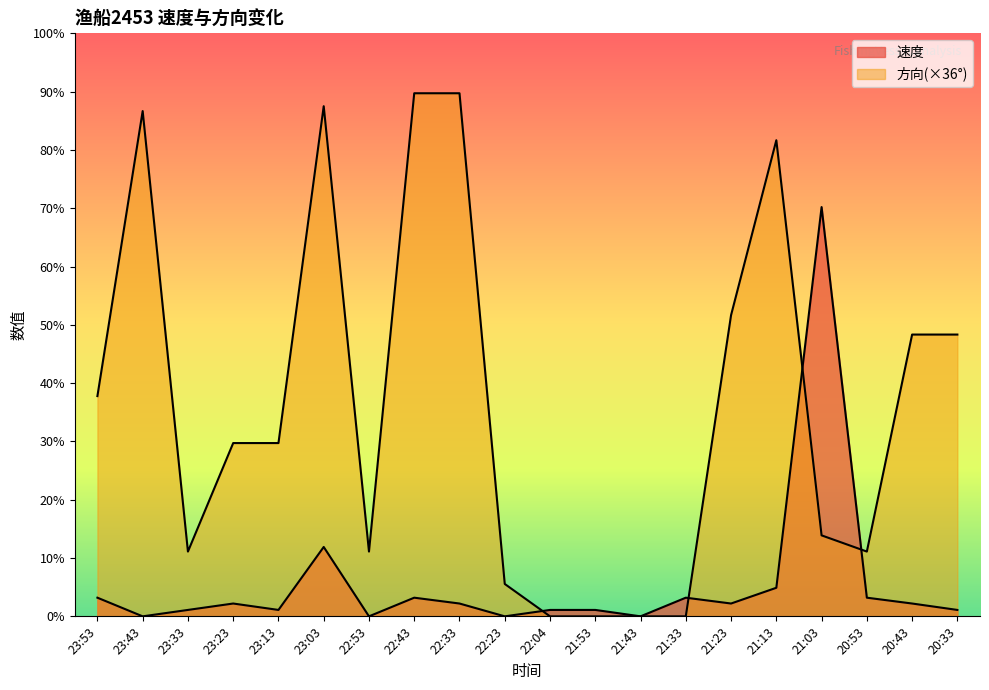

Which has a higher value, 22:33 or 22:23?

22:33